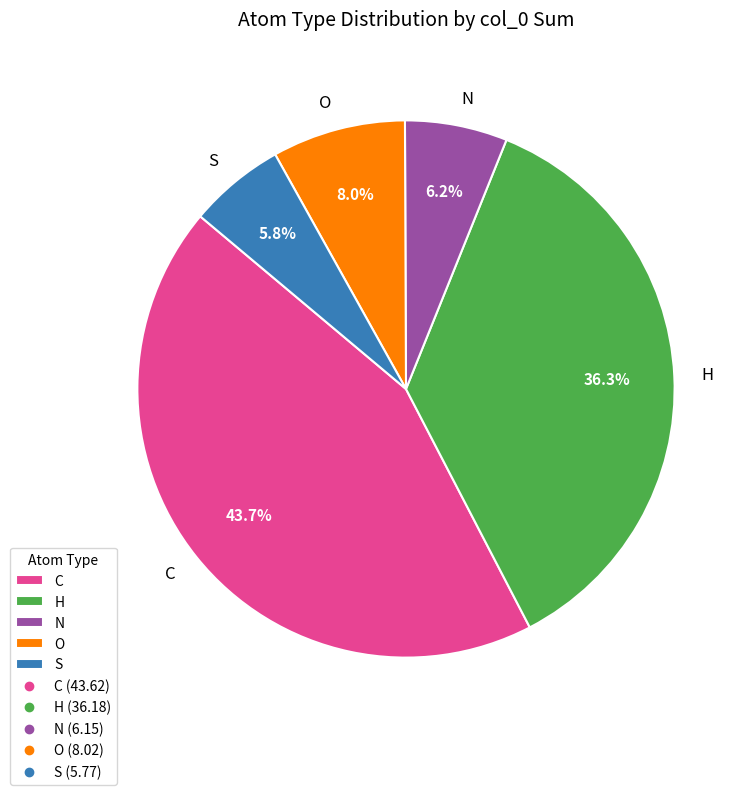

To the nearest percent, what is the combined percentage of S and C?

50%